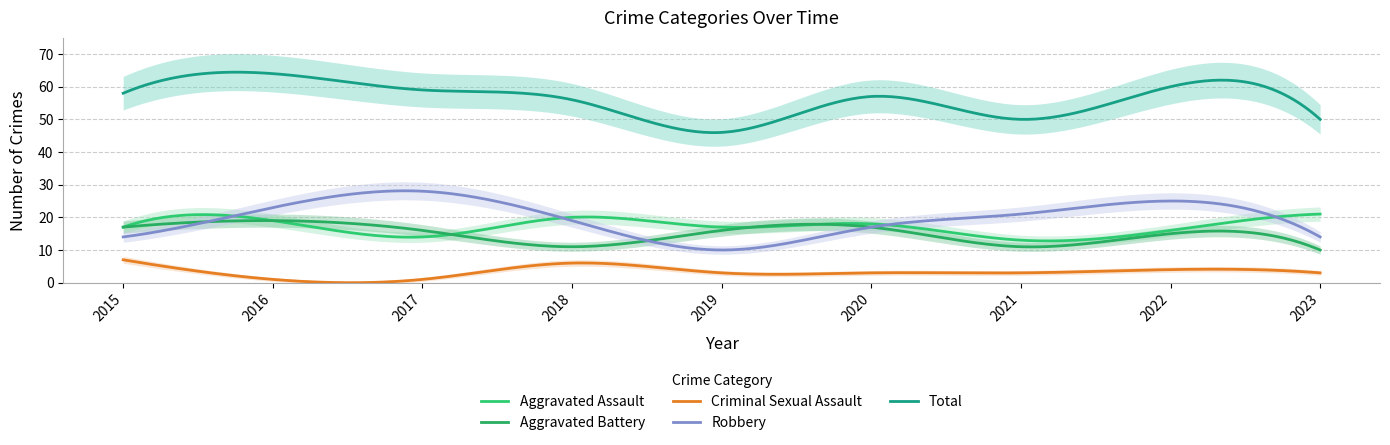

What is the sum of all Criminal Sexual Assault values?

964.3